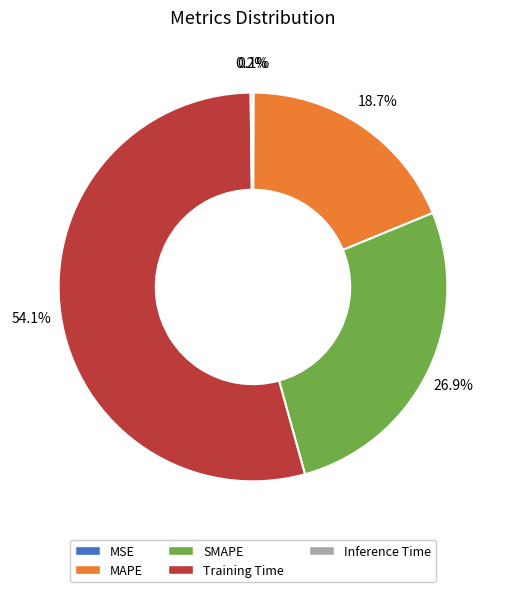

Is it true that MAPE is 8% of the pie?

False